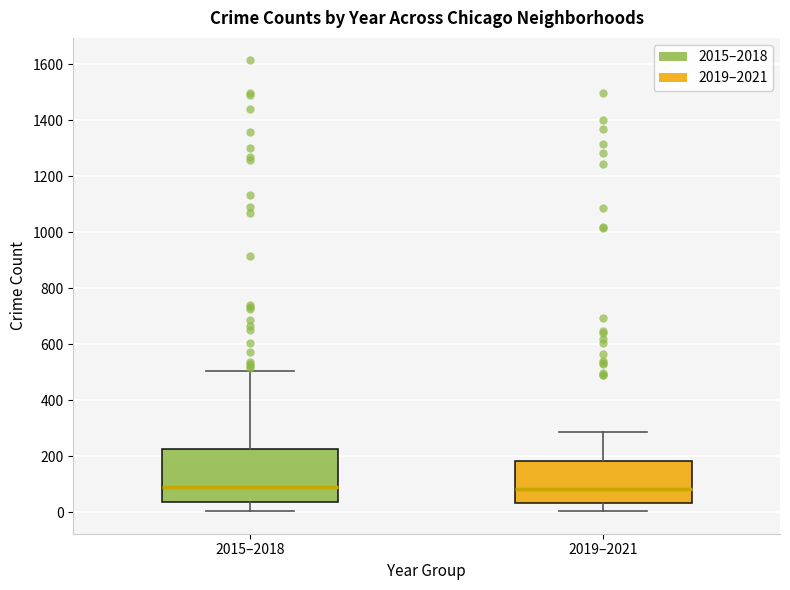

Where is the lower edge of the box for 2019–2021 on the y-axis? The values are not printed on the chart, so give them approximately, as read against the axis.

40